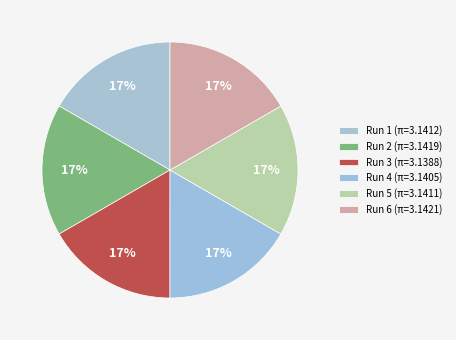

How many slices are in this pie chart?

6